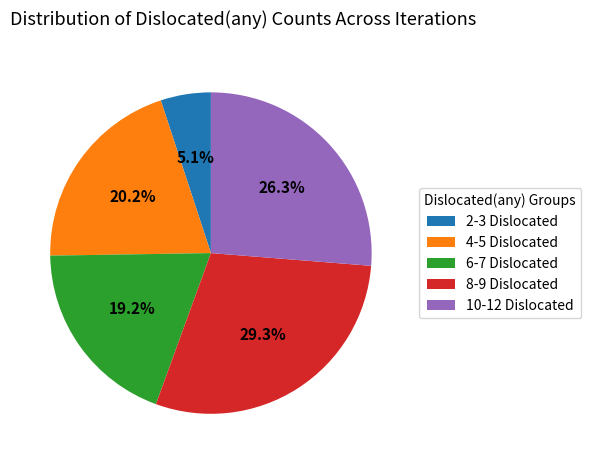

What is the ratio of the value at 6-7 Dislocated to the value at 2-3 Dislocated?

3.8